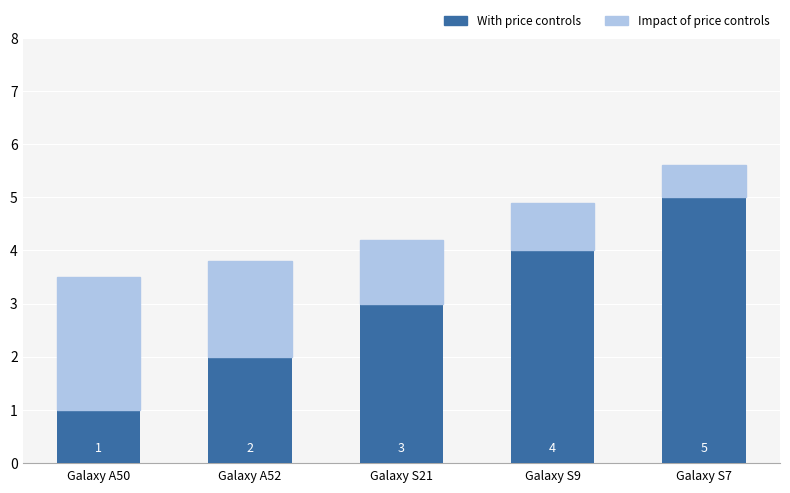

At which category is the sum across all series the highest?

Galaxy S7